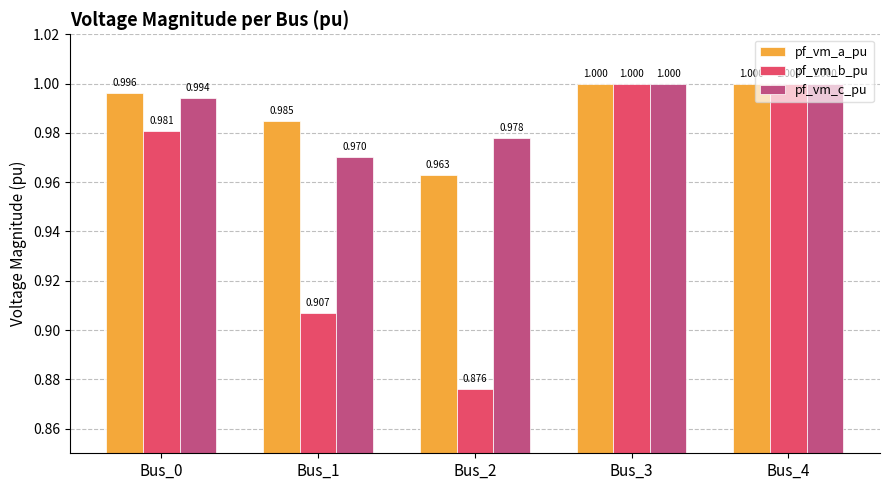

At Bus_0, list the series in order from smallest to largest.

pf_vm_b_pu, pf_vm_c_pu, pf_vm_a_pu